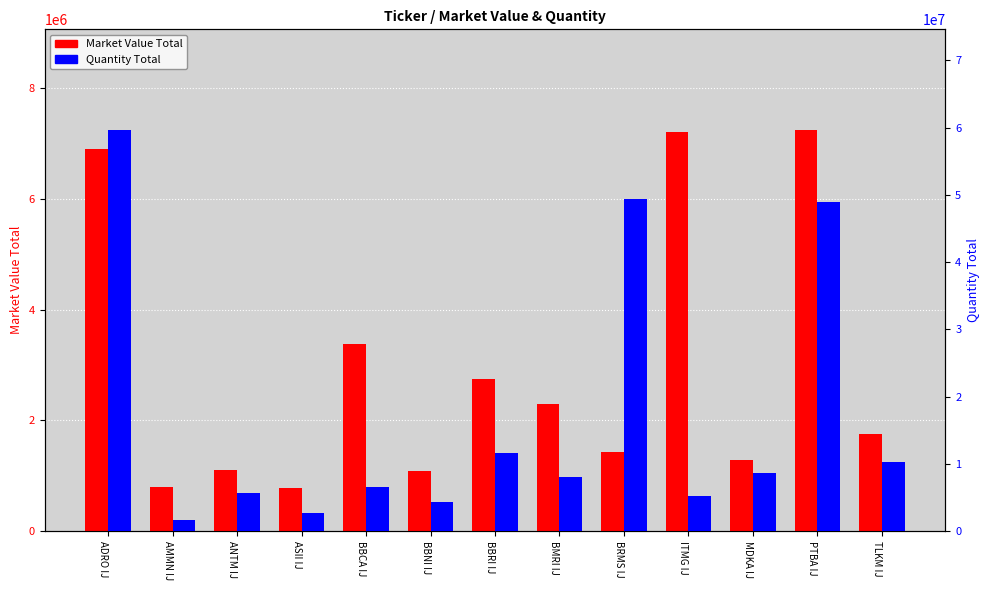

List the labels in order of Market Value Total value, smallest first.

ASII IJ, AMMN IJ, BBNI IJ, ANTM IJ, MDKA IJ, BRMS IJ, TLKM IJ, BMRI IJ, BBRI IJ, BBCA IJ, ADRO IJ, ITMG IJ, PTBA IJ